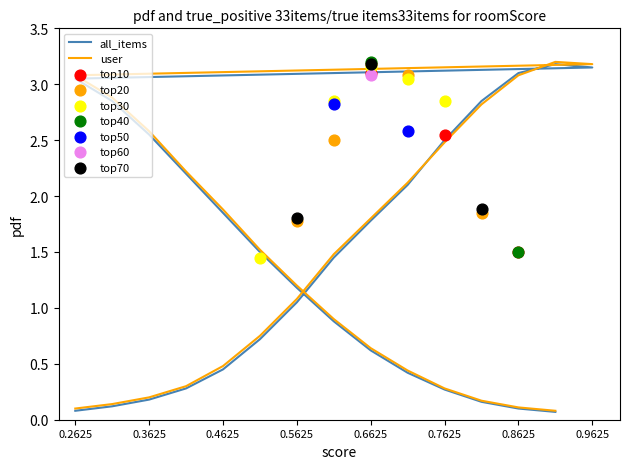

Which series reaches the minimum Y coordinate?

all_items